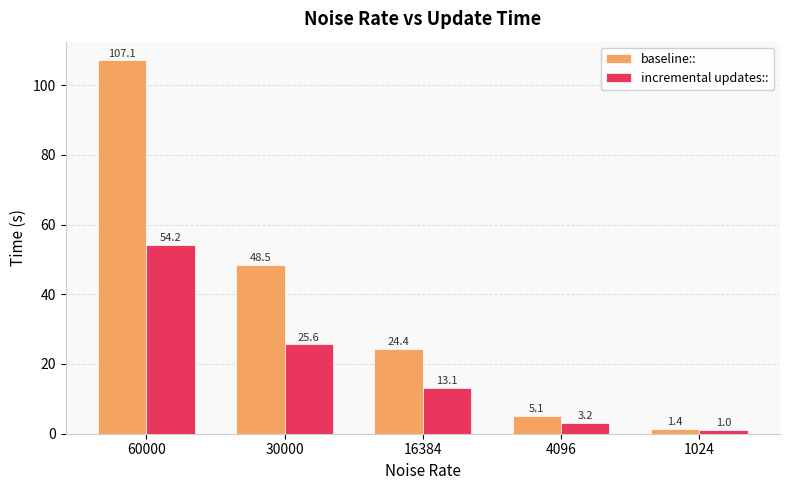

Reading left to right, transcribe all the data shown in this chart.

baseline::: 60000=107.1	30000=48.5	16384=24.4	4096=5.1	1024=1.4
incremental updates::: 60000=54.2	30000=25.6	16384=13.1	4096=3.2	1024=1.0